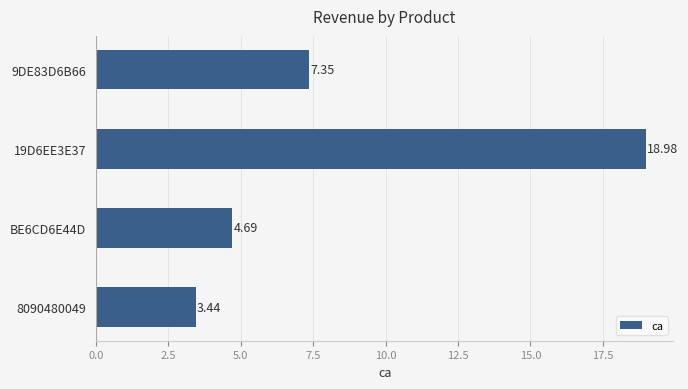

Approximately how many times larger is the value at BE6CD6E44D compared to 8090480049?

1.4